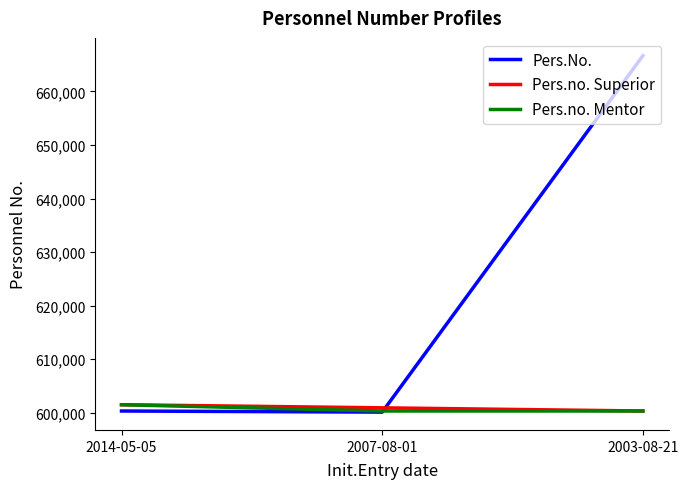

At which category is the sum across all series the highest?

2003-08-21